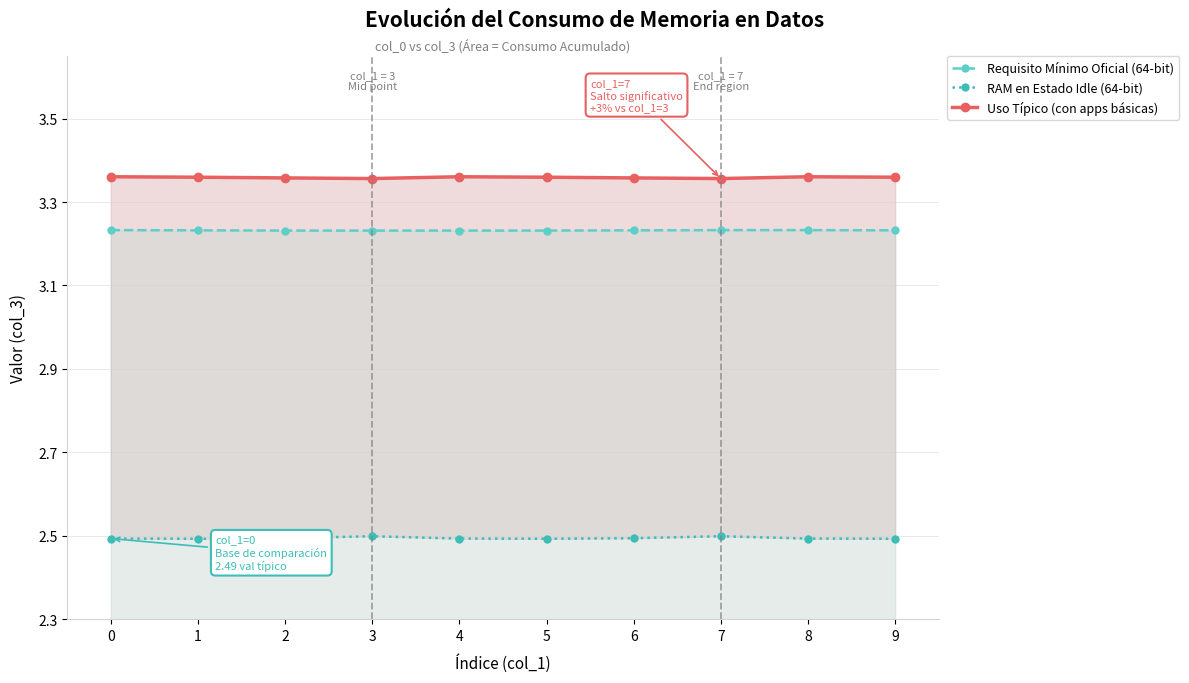

Is the value of Requisito Mínimo Oficial (64-bit) at 6 greater than the value of RAM en Estado Idle (64-bit) at 4?

Yes